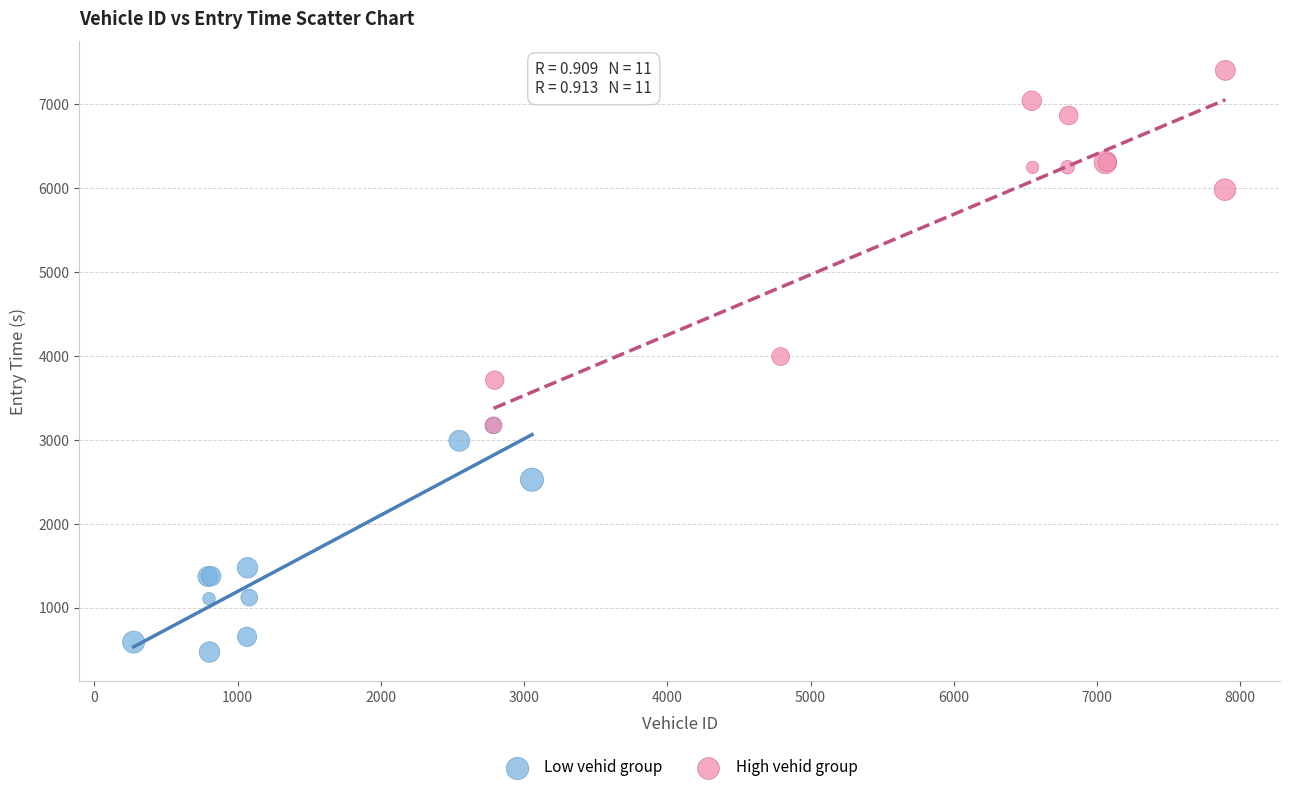

Which series contains the highest Y value?

High vehid group